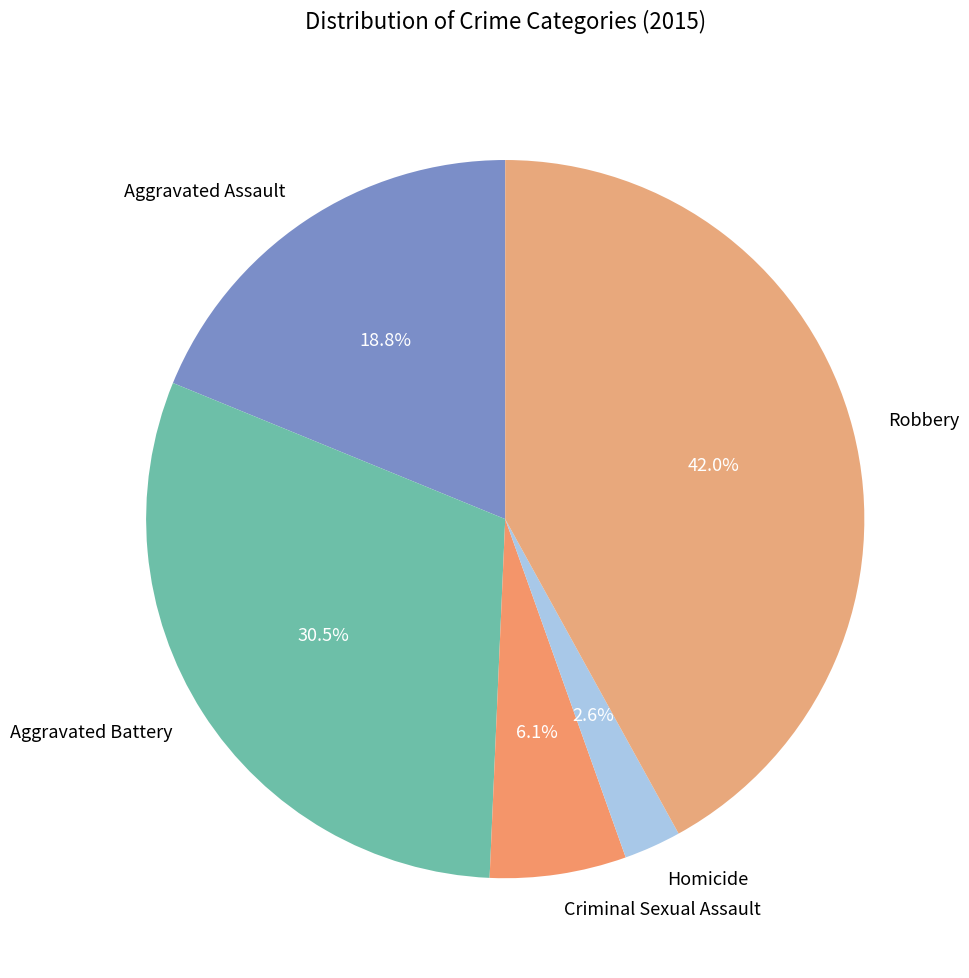

Does Robbery account for over 50% of the chart?

No